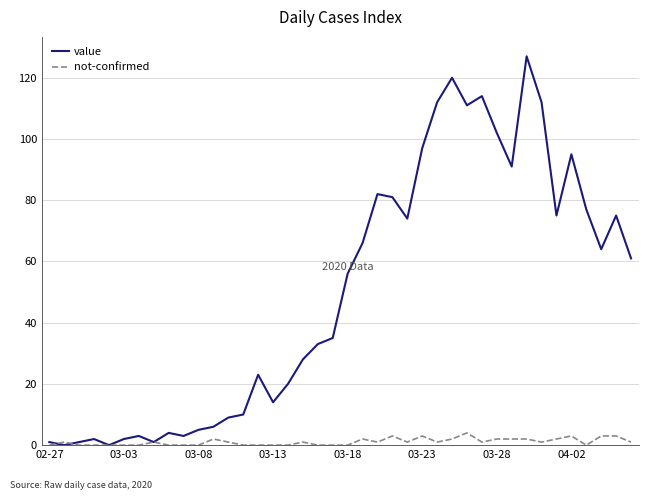

What is the difference between the maximum and minimum values in the value series?

127